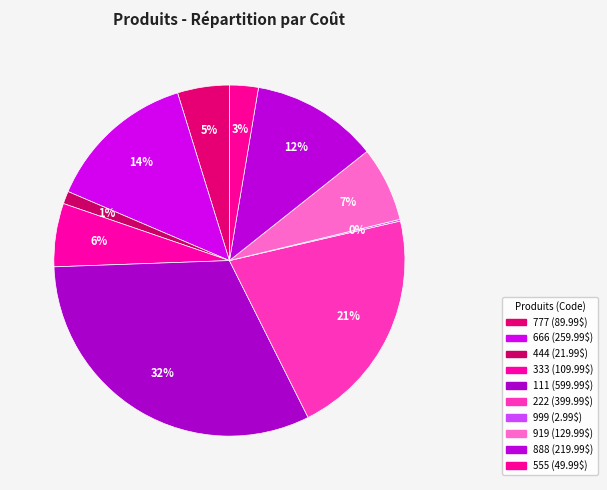

How many slices are in this pie chart?

10